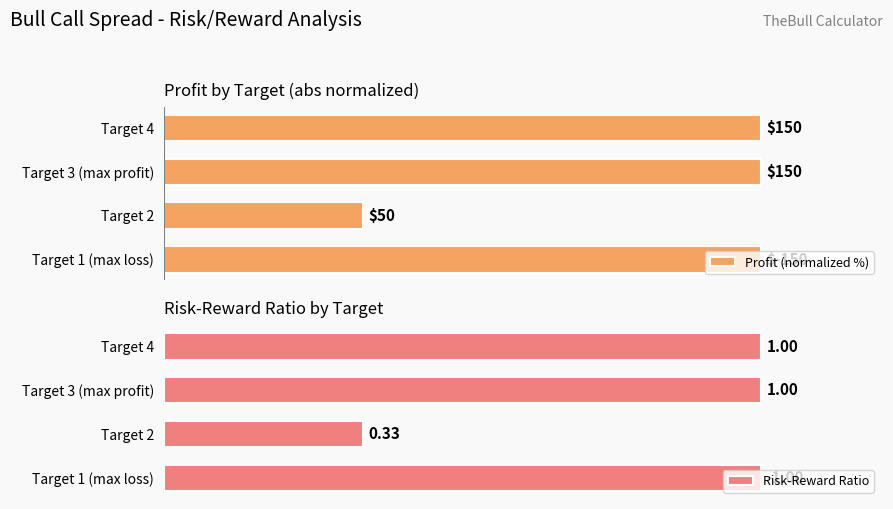

How many bars are there in each group?

2